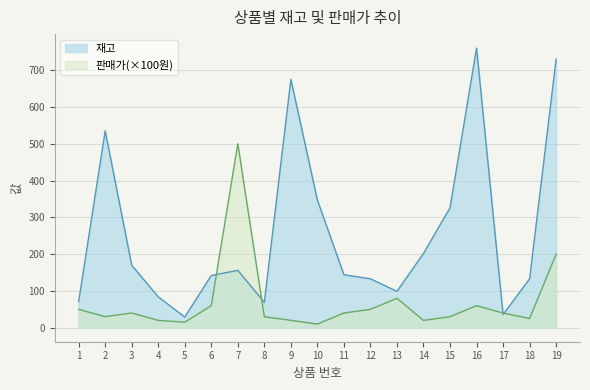

How many lines are shown in the chart?

2